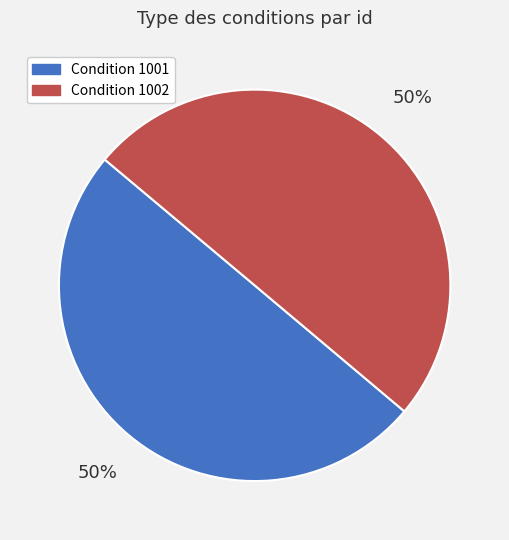

The Condition 1001 slice represents 50% of the pie. True or false?

True